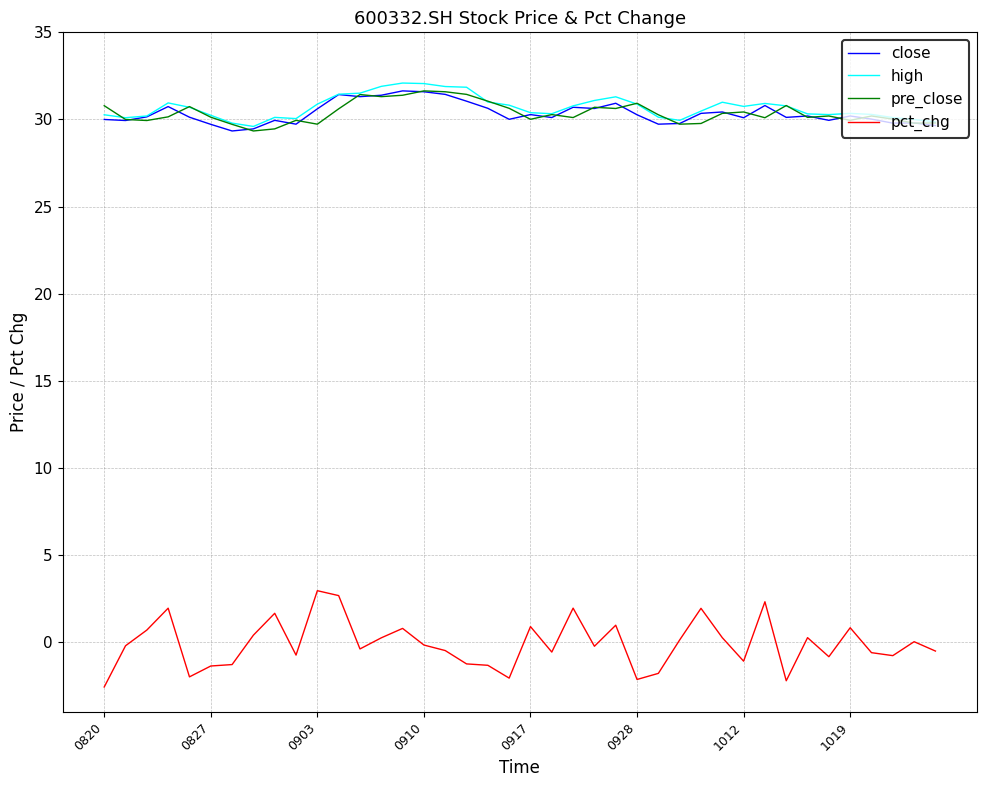

What is the difference between the maximum and minimum values in the high series?

2.5